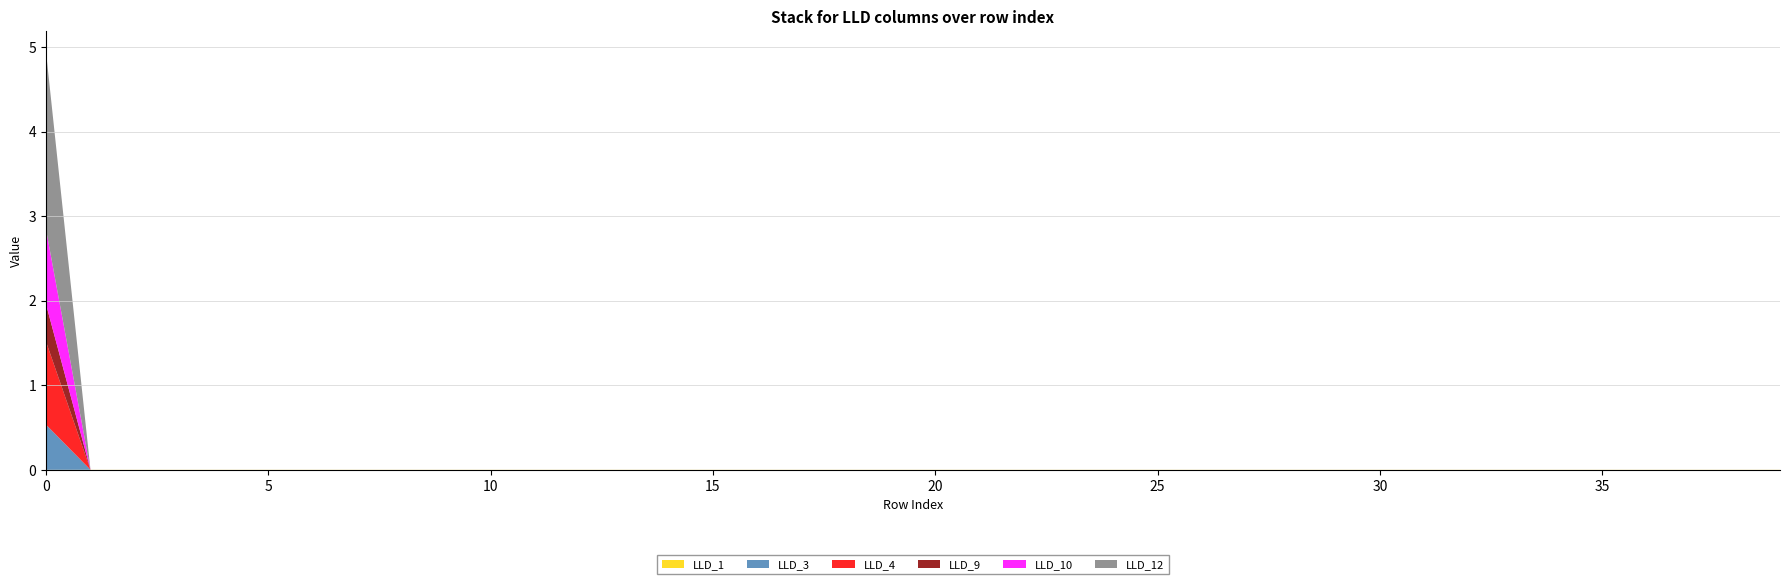

Which category has the lowest value across all series?

1